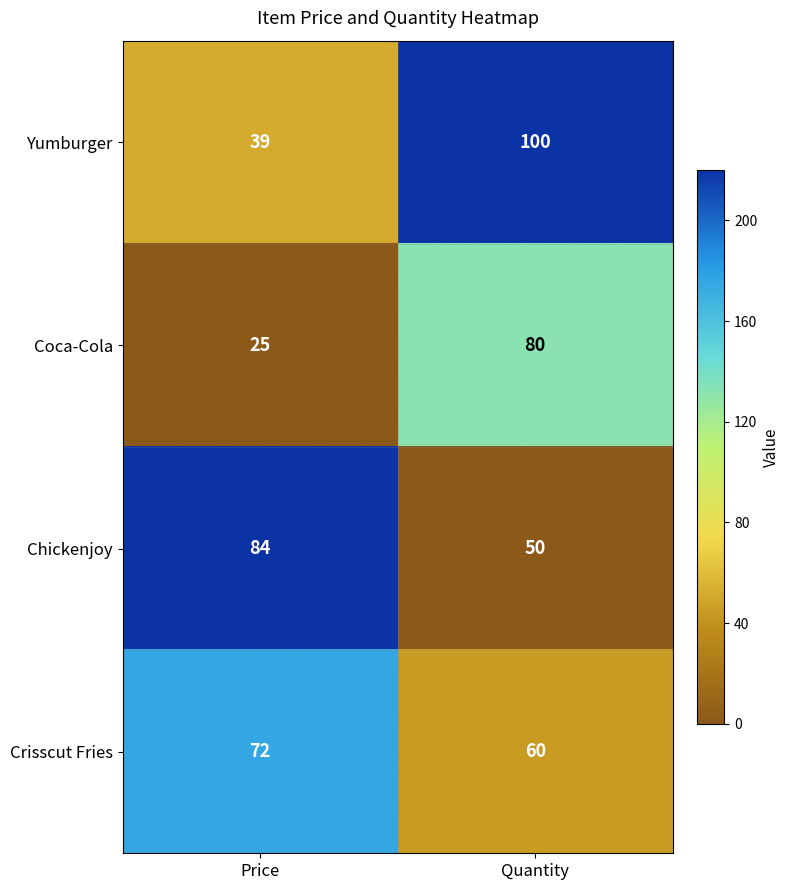

The Coca-Cola series shows 25 at Price. True or false?

True